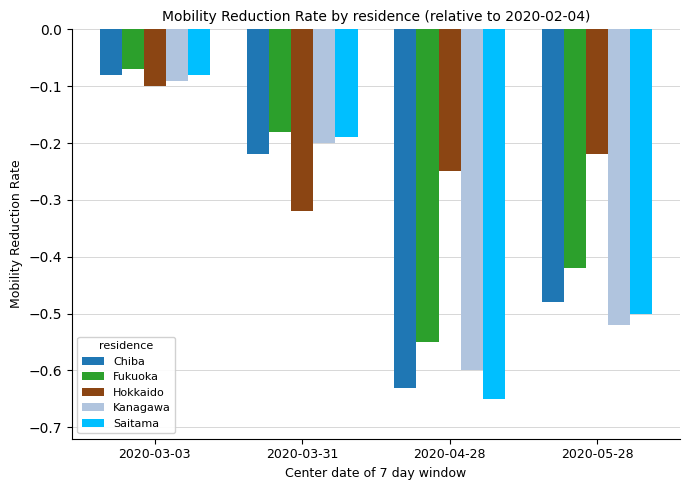

At which label does Fukuoka reach its peak?

2020-03-03